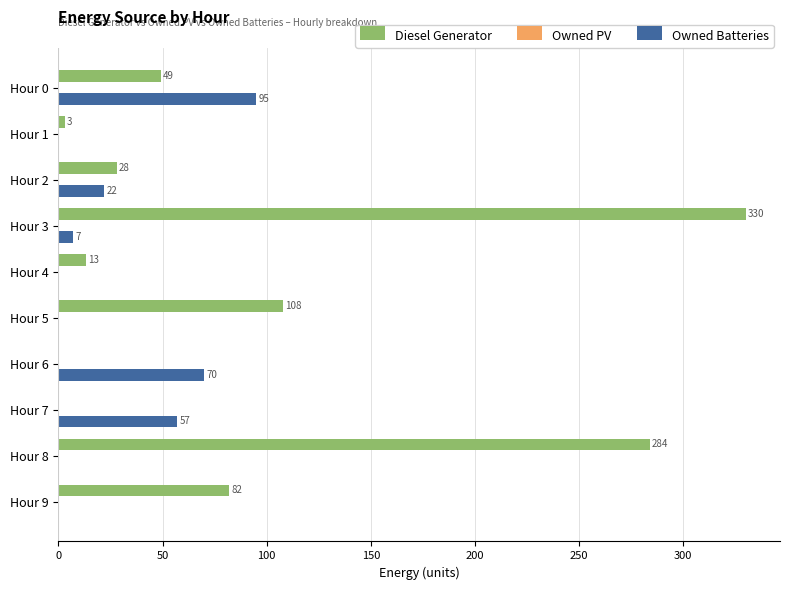

At which label is Owned Batteries closest to 47?

Hour 7